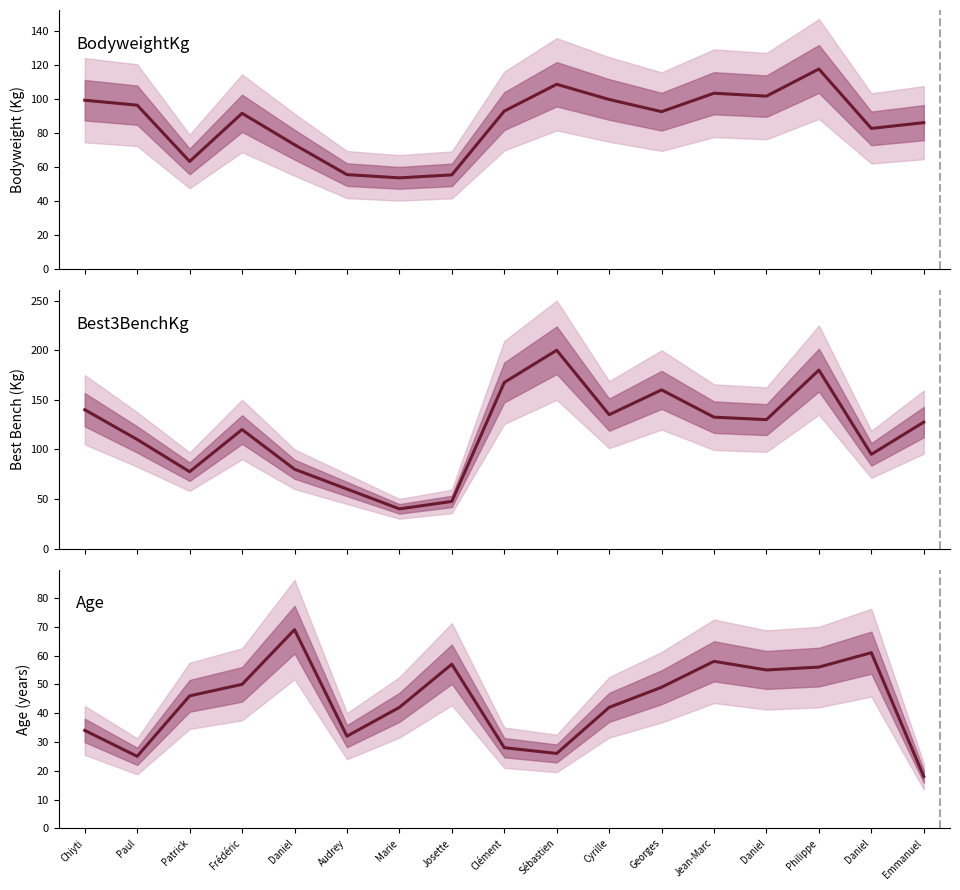

At how many categories does at least one series exceed 131?

7